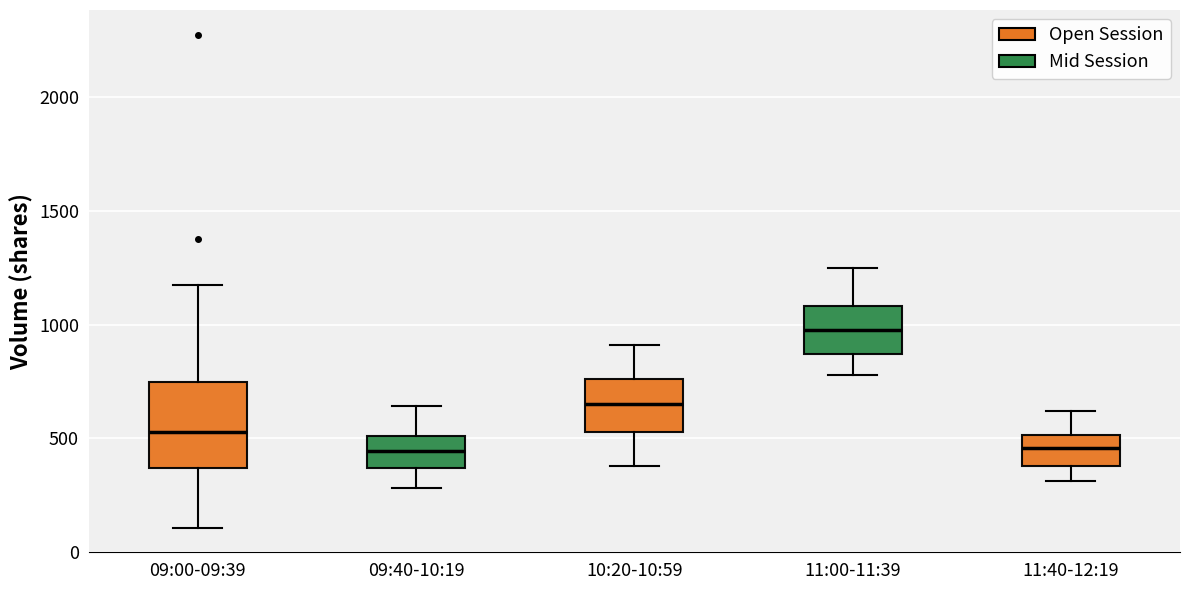

Reading left to right, read every box against the y-axis: the position of its median line, the range the box covers, and the ends of its whiskers. The values are not printed on the chart, so give them approximately, as read against the axis.

09:00-09:39: median 550, box 350 to 750, whiskers 100 to 1200
09:40-10:19: median 450, box 350 to 500, whiskers 300 to 650
10:20-10:59: median 650, box 550 to 750, whiskers 400 to 900
11:00-11:39: median 1000, box 850 to 1100, whiskers 800 to 1250
11:40-12:19: median 450, box 400 to 500, whiskers 300 to 600